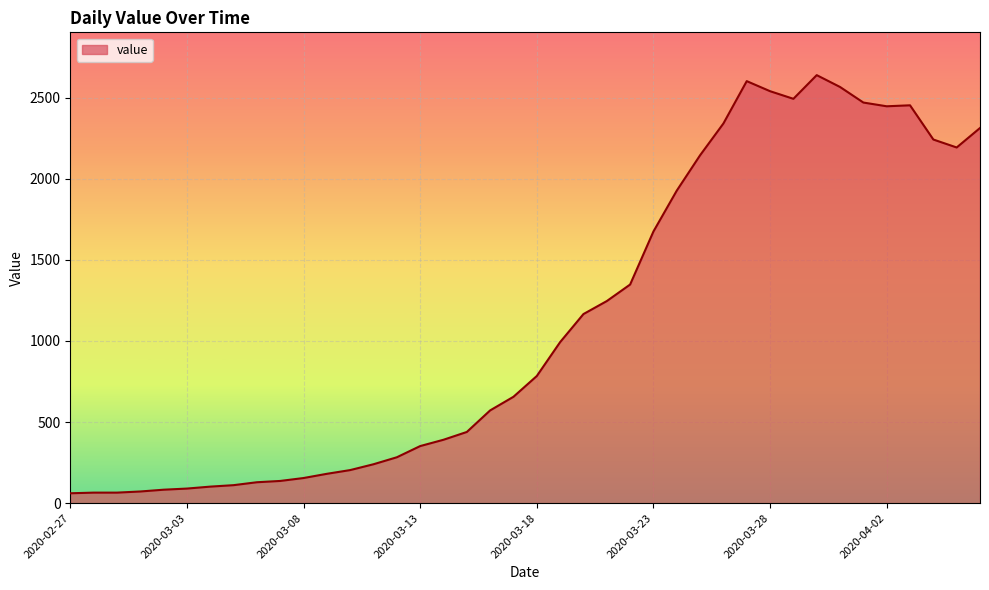

What is the average value?

1124